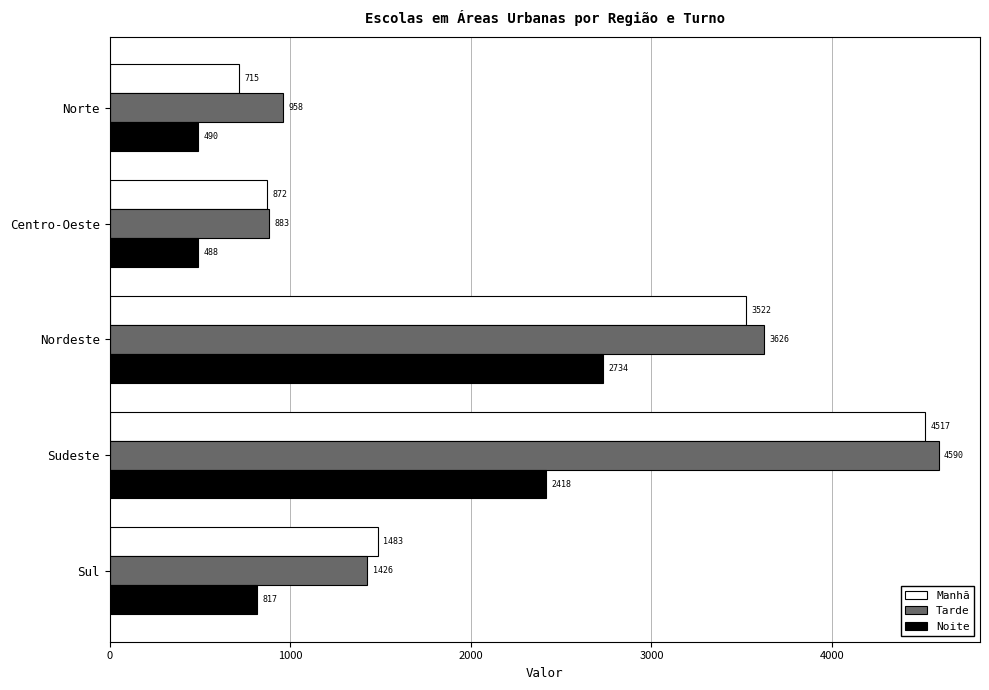

Between Nordeste and Sul, which series saw the biggest shift?

Tarde